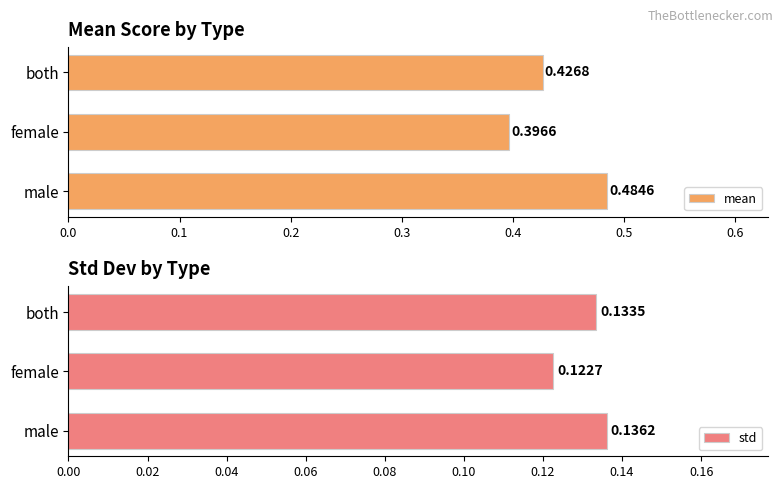

At which label does mean reach its peak?

male